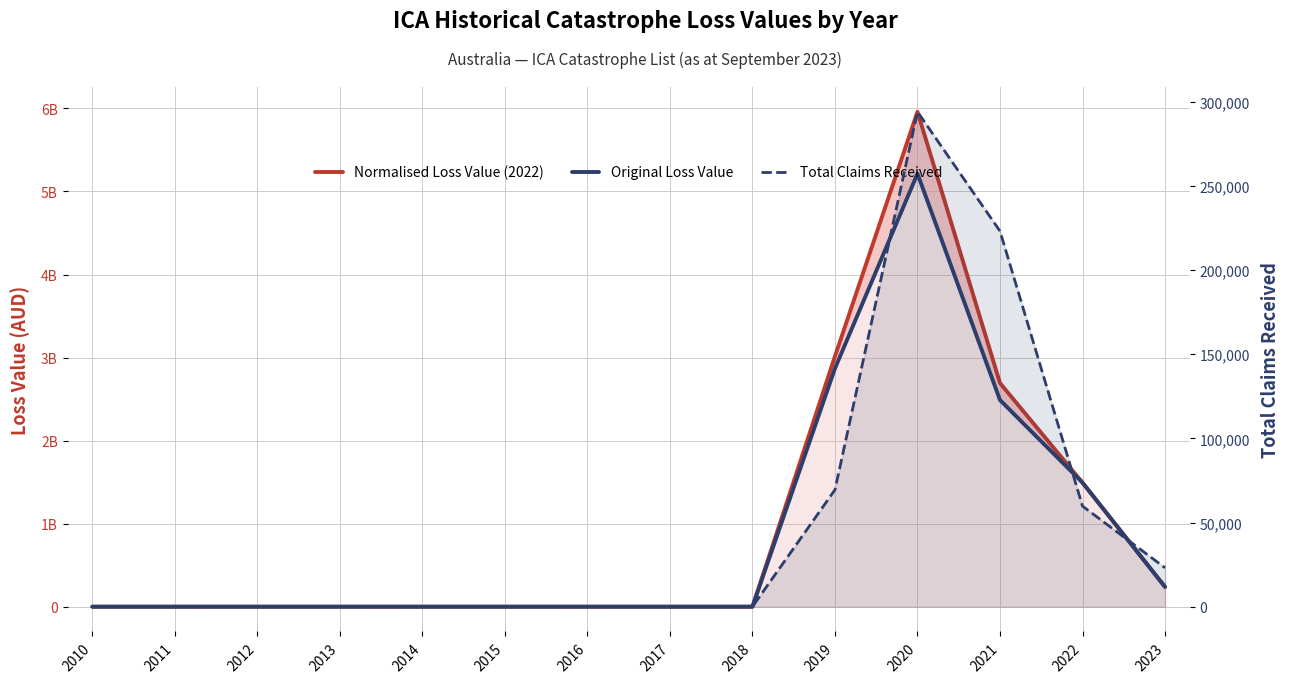

How many interior local peaks does the Original Loss Value series have?

1